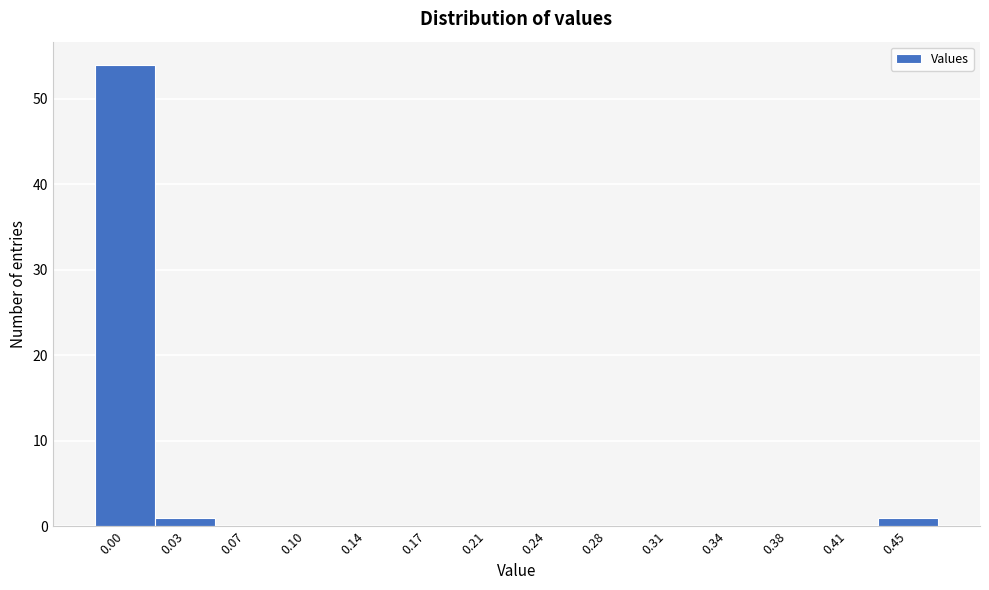

Reading left to right, extract all data points from this chart.

0.00=54	0.03=1	0.07=0	0.10=0	0.14=0	0.17=0	0.21=0	0.24=0	0.28=0	0.31=0	0.34=0	0.38=0	0.41=0	0.45=1